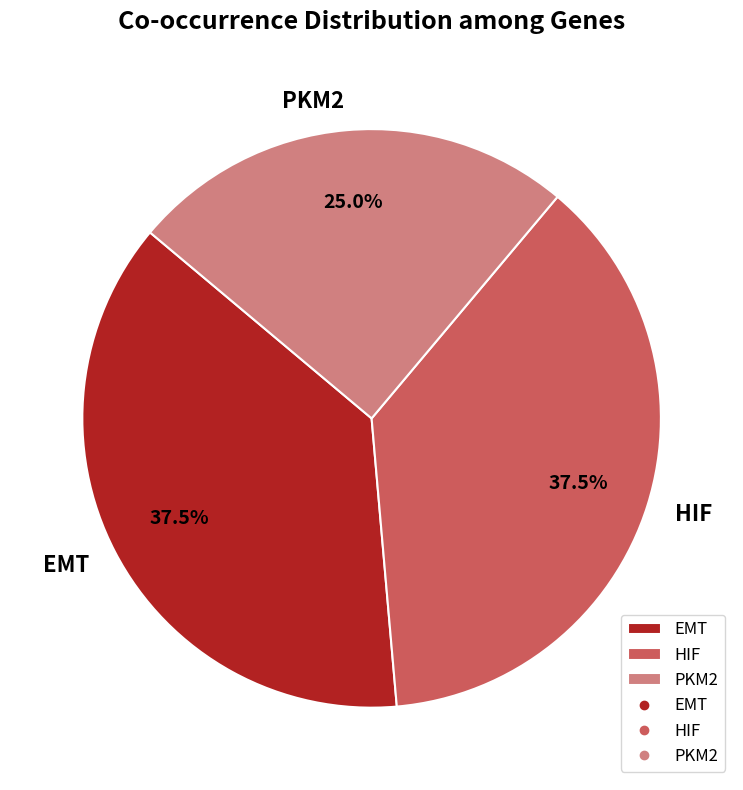

Approximately how many times larger is the value at HIF compared to EMT?

1.0